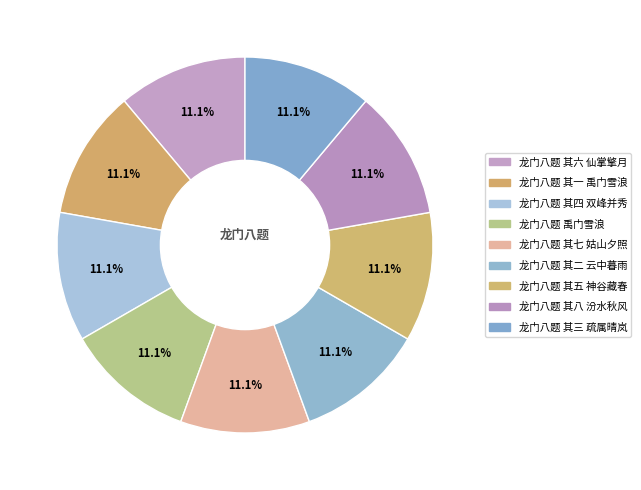

What percentage is the 龙门八题 其二 云中暮雨 slice, to the nearest percent?

11%